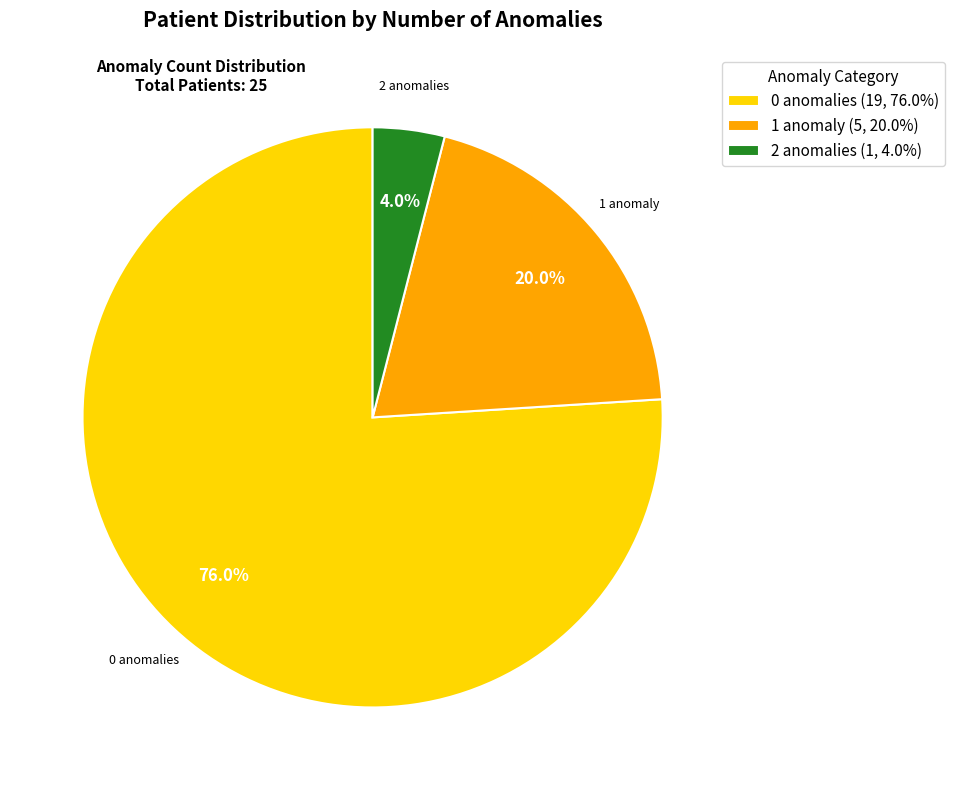

Is there a majority slice in this chart?

Yes